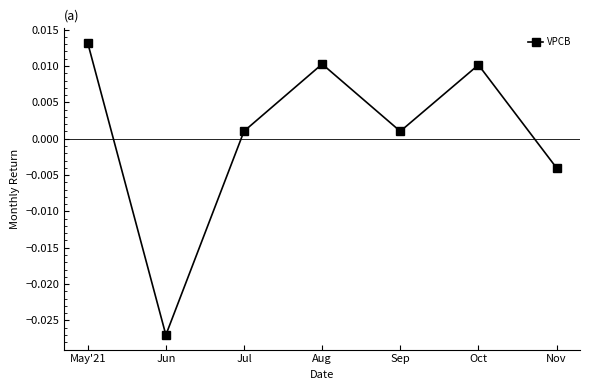

How many interior local peaks (higher than both neighbors) does the data have?

2